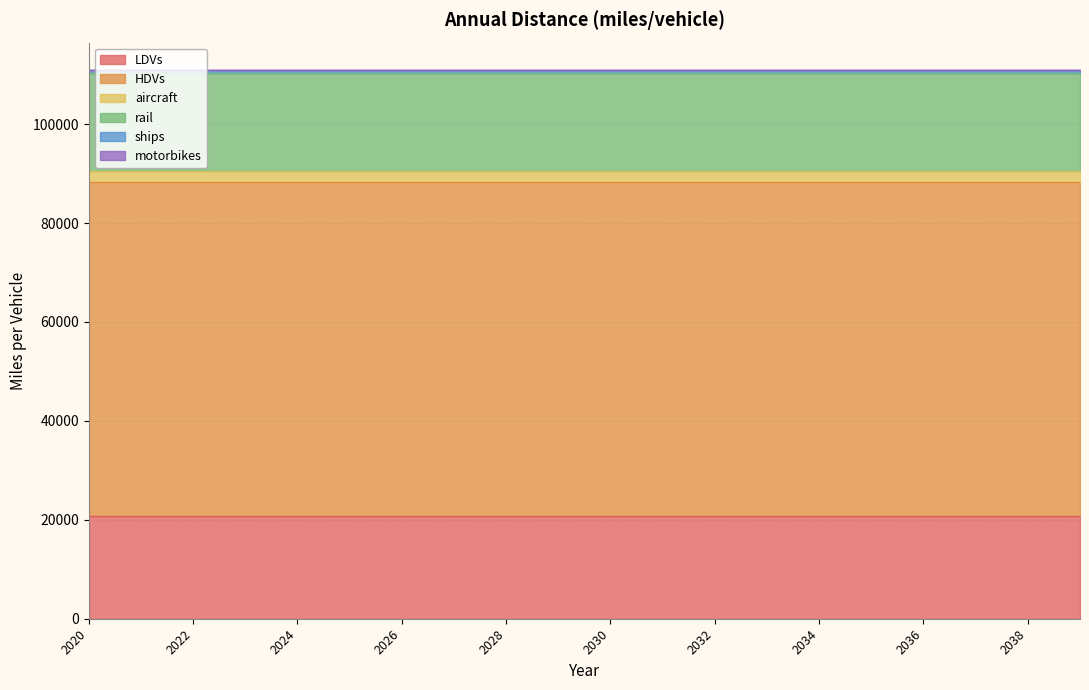

How many data points does each series have?

20